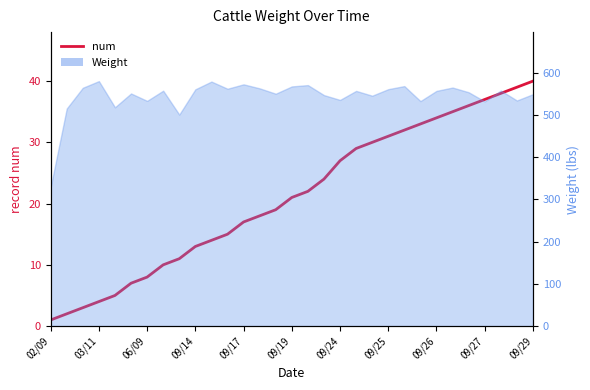

What is the label of the 6th point from the left?

09/19